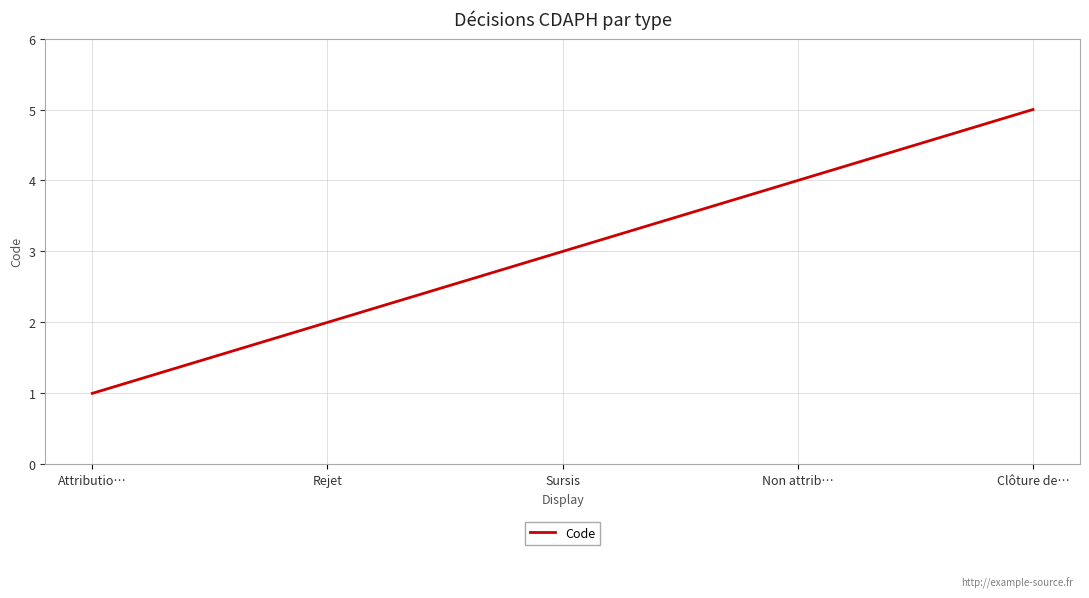

Which label corresponds to the largest value in the chart?

Clôture de…